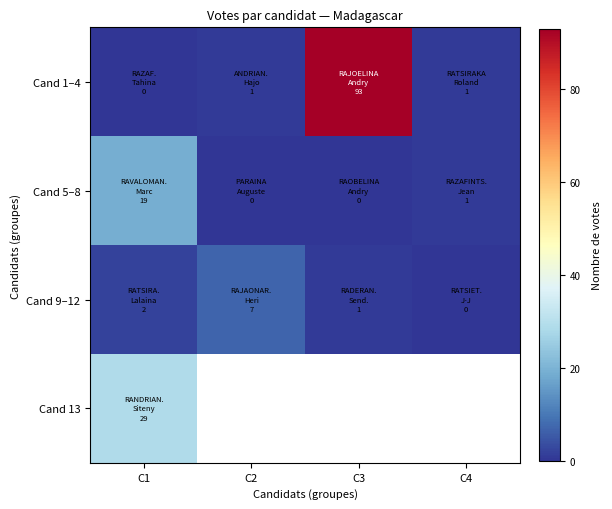

The Cand 5–8 series shows 9.2 at C2. True or false?

False